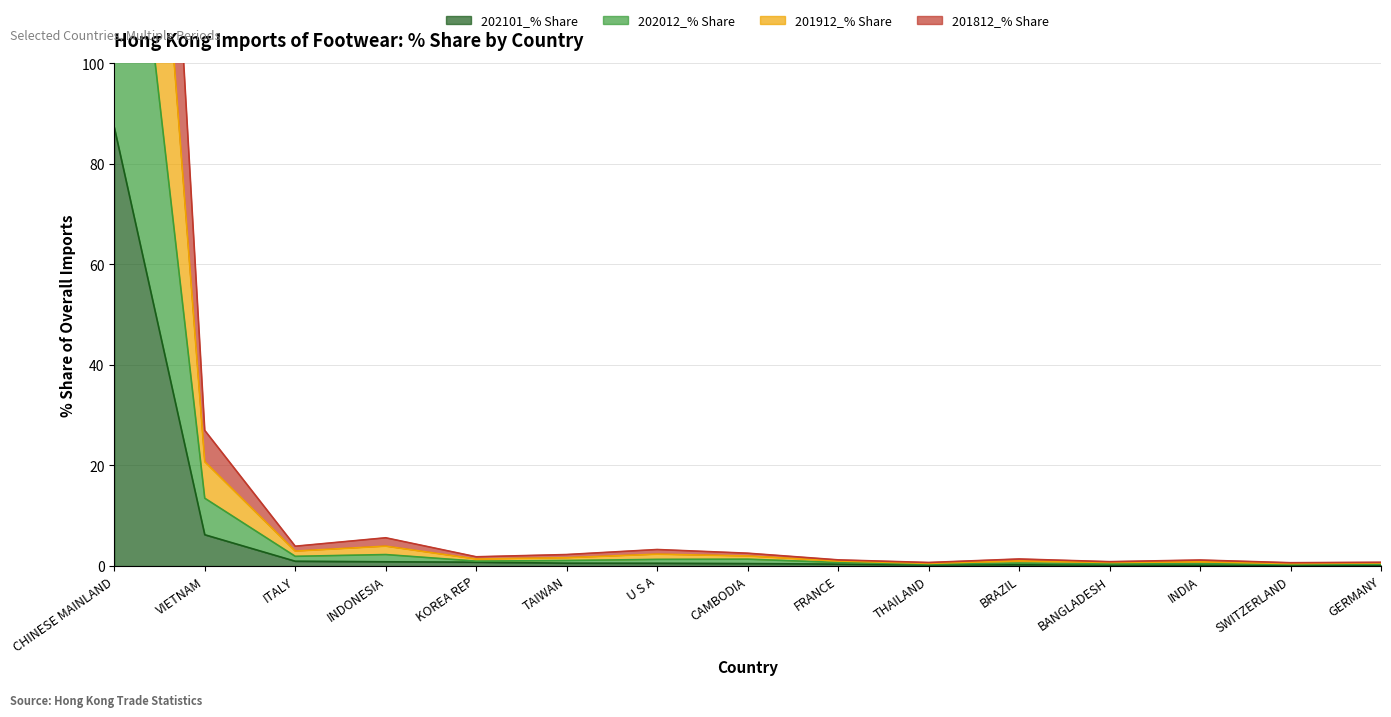

True or false: 201812_% Share and 201912_% Share cross at least once.

False